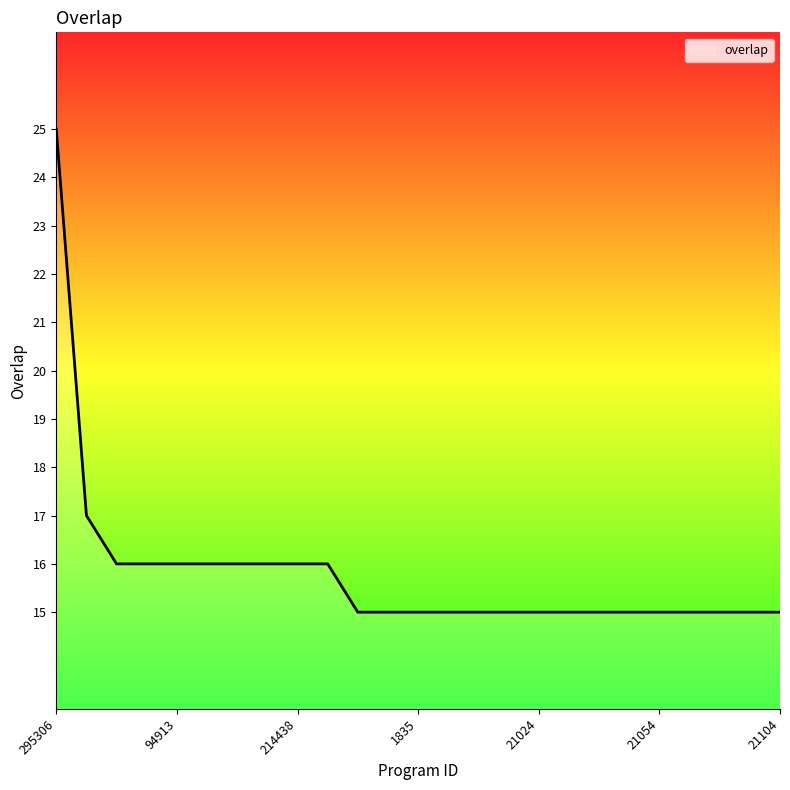

What is the difference between the maximum and minimum values?

10